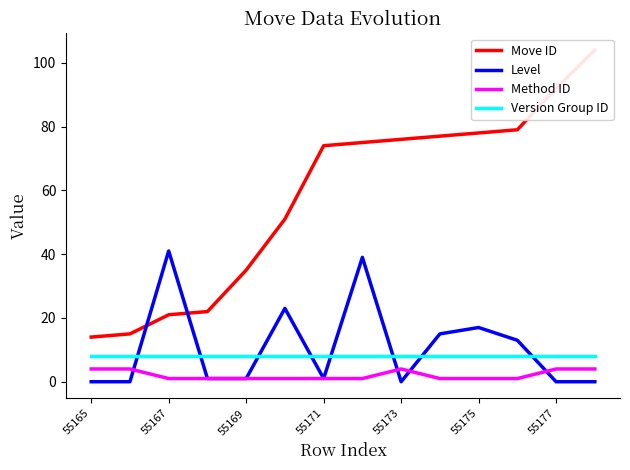

True or false: Level has a value of 0 at 55165.

True